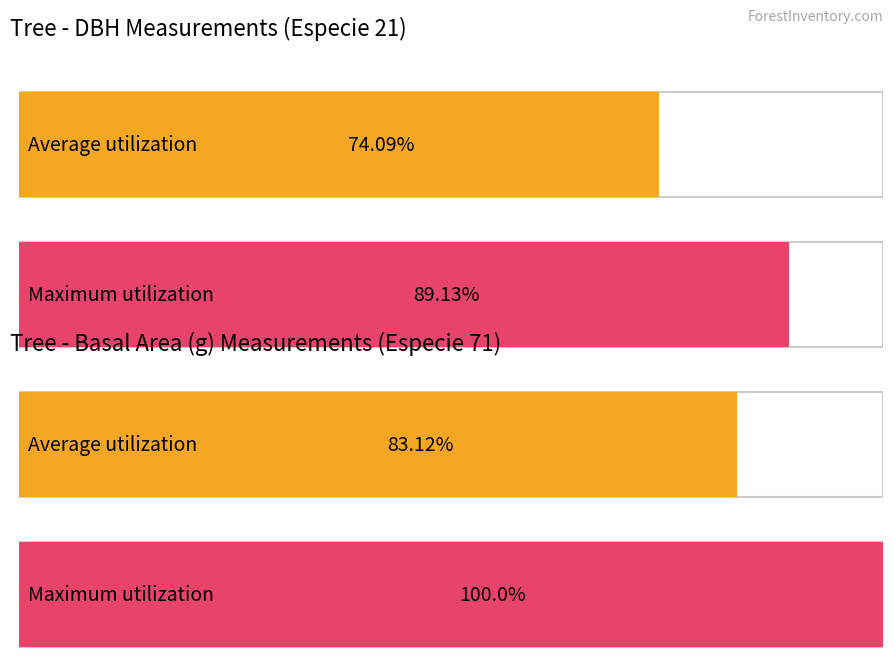

Which series has the widest spread of values?

Maximum utilization